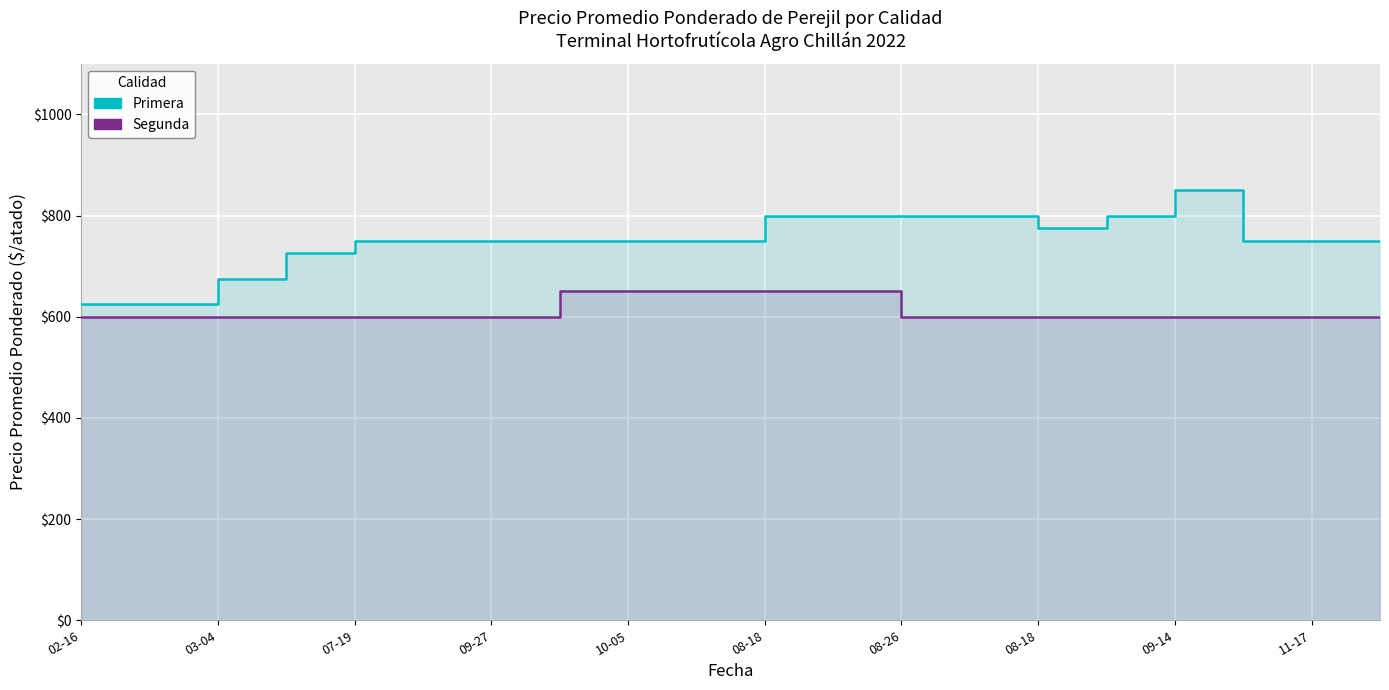

True or false: Primera has a value of 164 at 02-16.

False